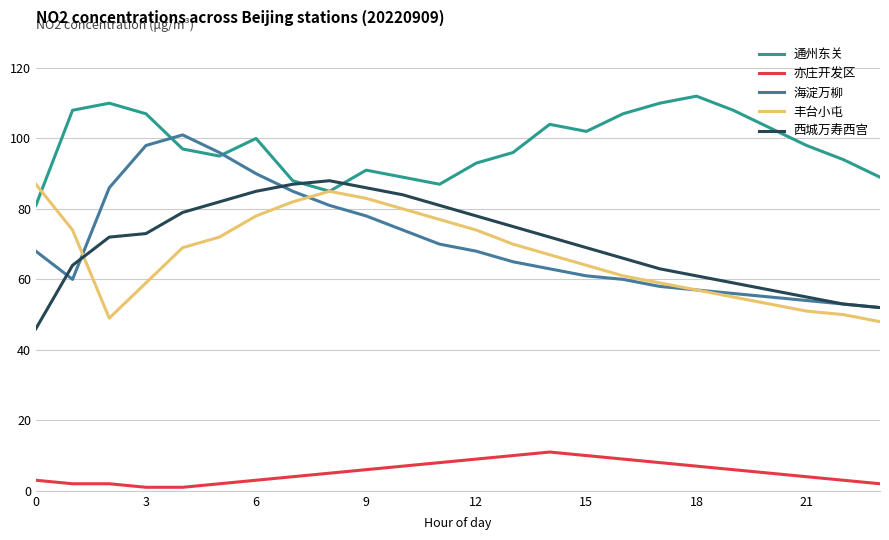

How many series are shown in this chart?

5